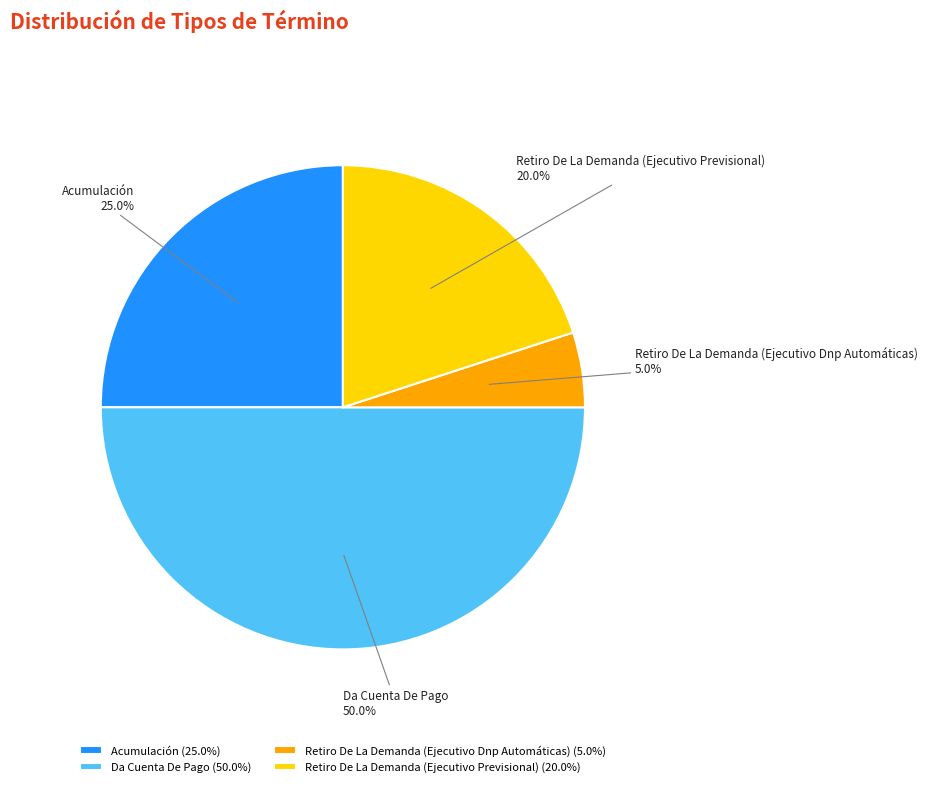

Does Retiro De La Demanda (Ejecutivo Previsional) account for over 50% of the chart?

No